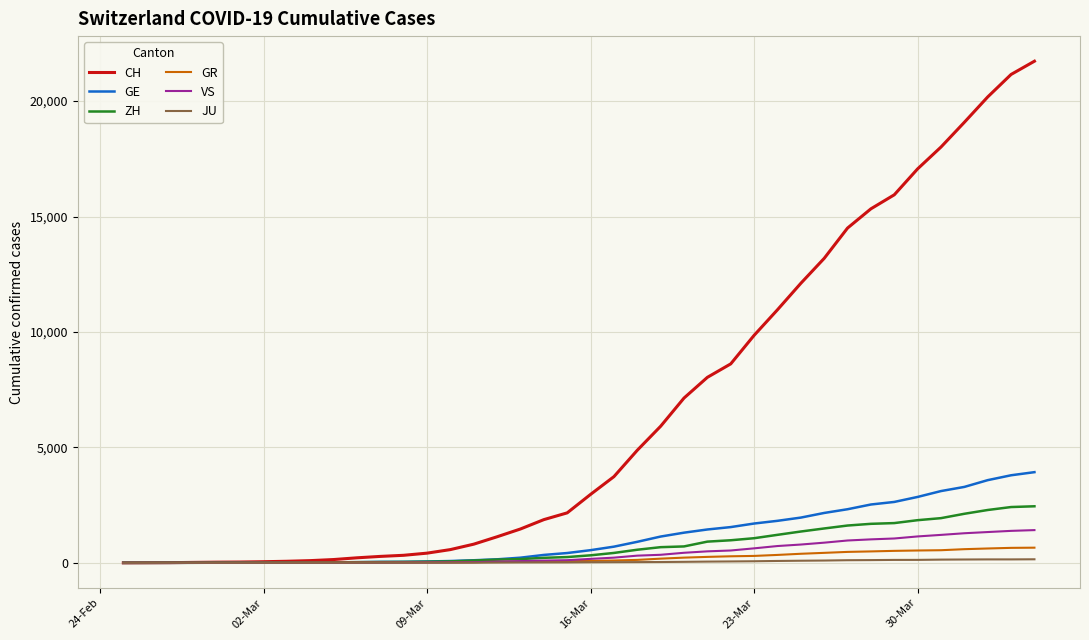

Which series has the largest total across all categories?

CH